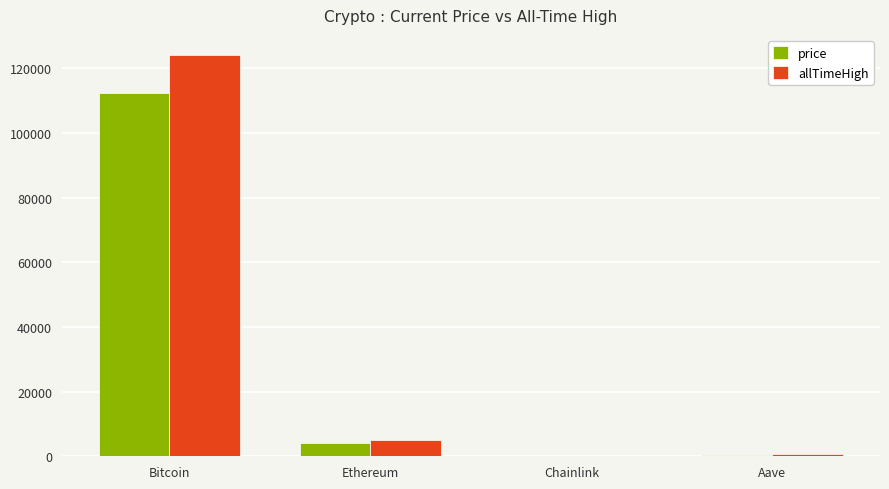

What is the total value across all series at Aave?

935.8